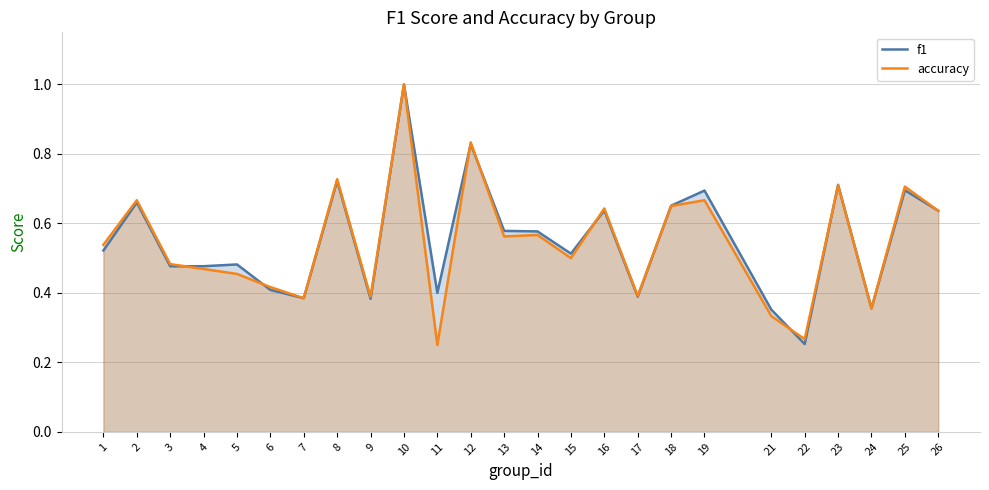

Reading right to left, transcribe all the data shown in this chart.

f1: 0.6	0.7	0.4	0.7	0.3	0.4	0.7	0.7	0.4	0.6	0.5	0.6	0.6	0.8	0.4	1.0	0.4	0.7	0.4	0.4	0.5	0.5	0.5	0.7	0.5
accuracy: 0.6	0.7	0.4	0.7	0.3	0.3	0.7	0.7	0.4	0.6	0.5	0.6	0.6	0.8	0.2	1.0	0.4	0.7	0.4	0.4	0.5	0.5	0.5	0.7	0.5